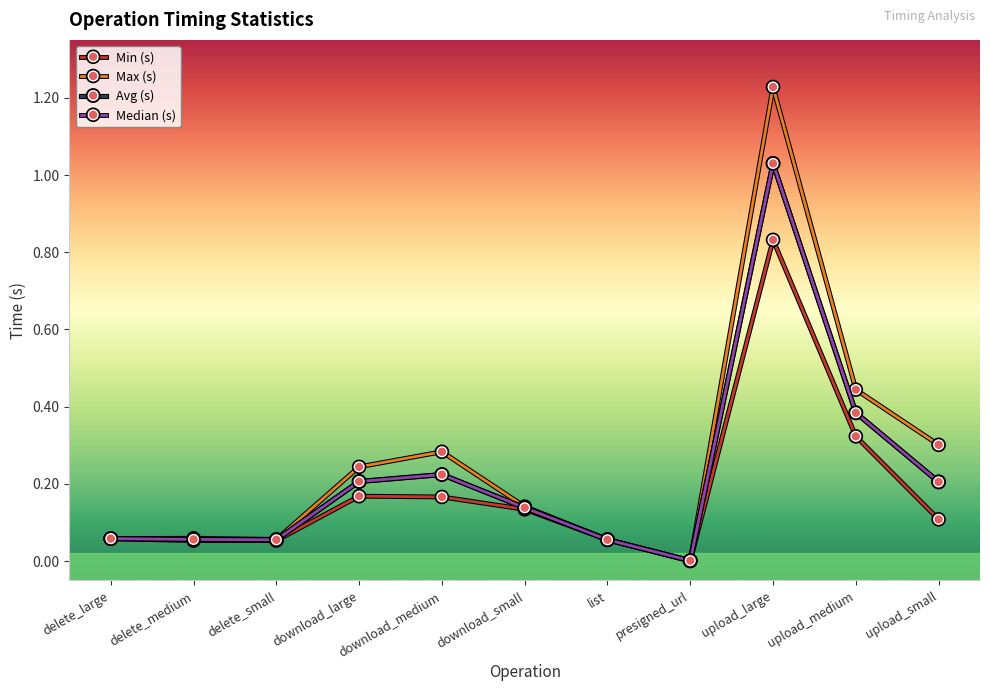

What is the difference between the Median (s) values at delete_large and upload_small?

0.1